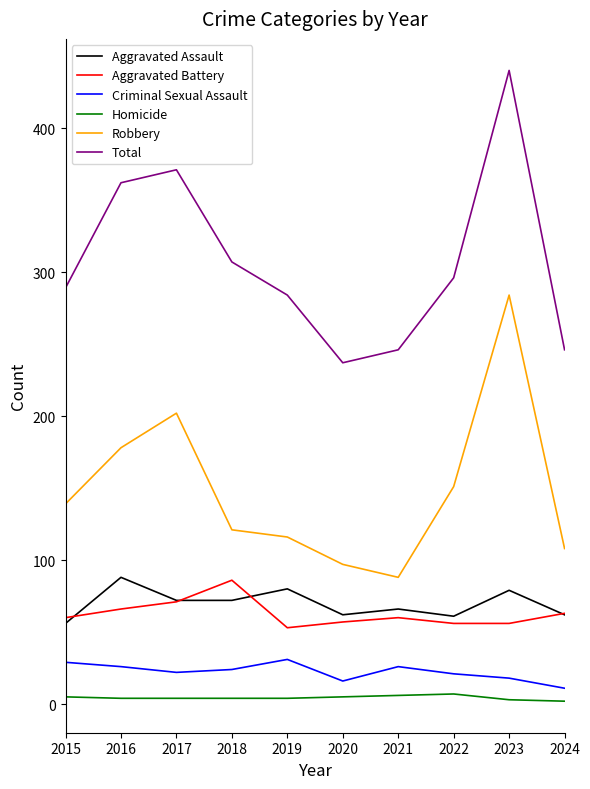

What is the highest value of the Total series?

440